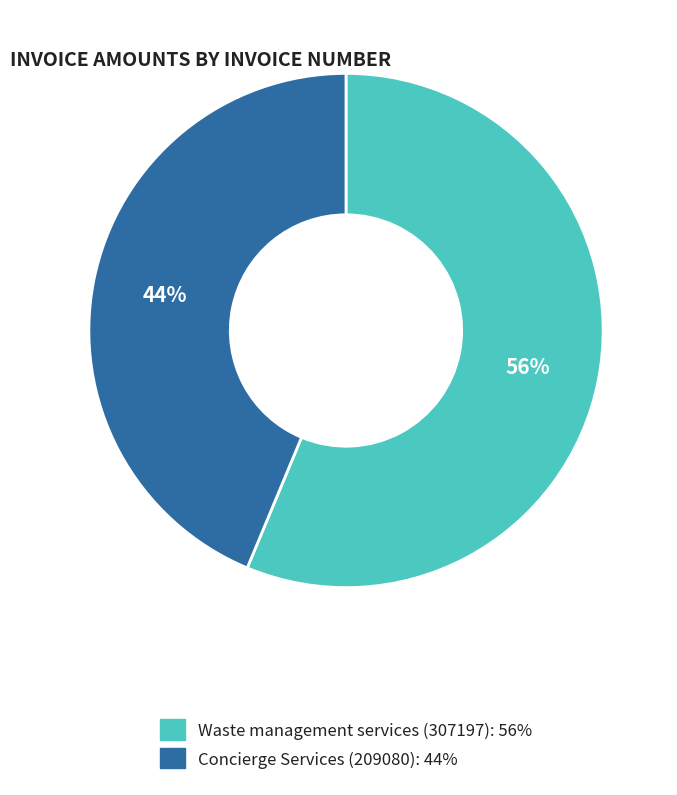

To the nearest percent, what is the combined percentage of Waste management services (307197): 56% and Concierge Services (209080): 44%?

100%